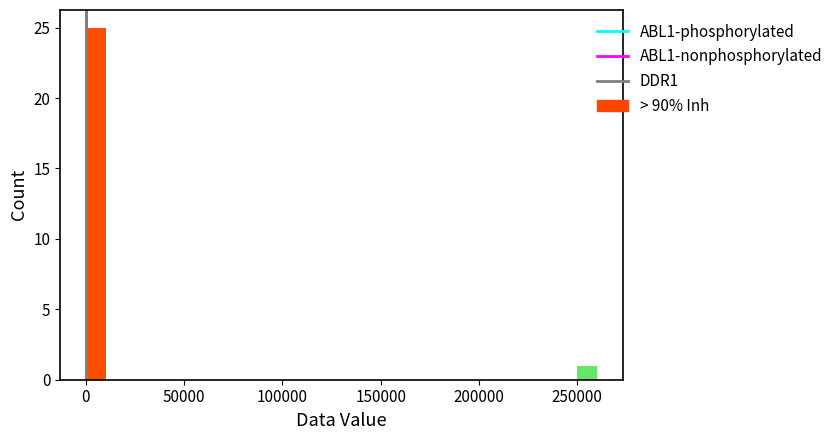

Around what value on the x-axis is the tallest bar? Give the approximate position of its centre, as read against the axis.

5000